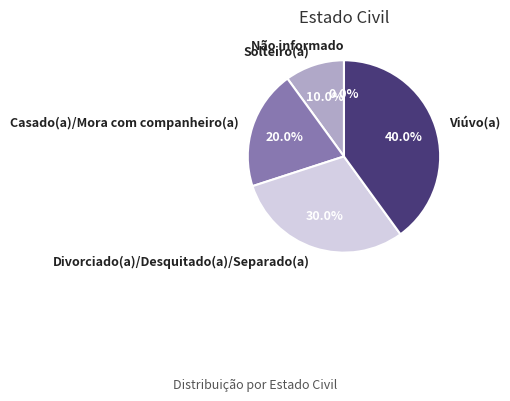

Is it true that Casado(a)/Mora com companheiro(a) is 26% of the pie?

False